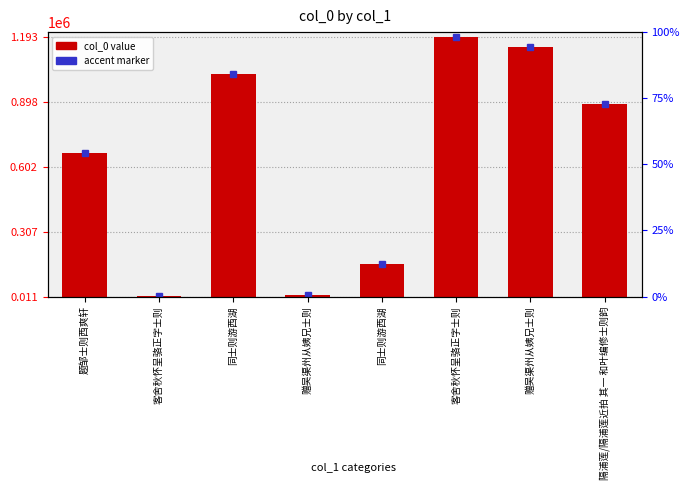

Are the bars horizontal?

No